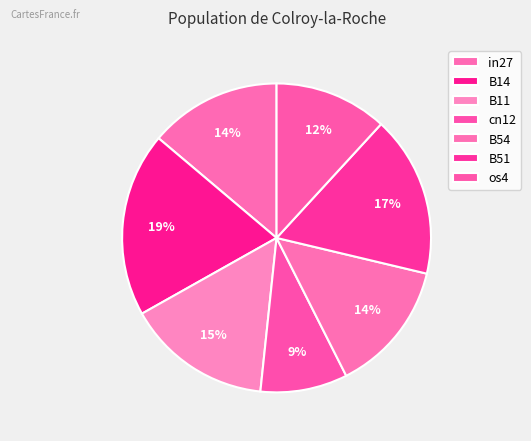

Is it true that B54 is 14% of the pie?

True